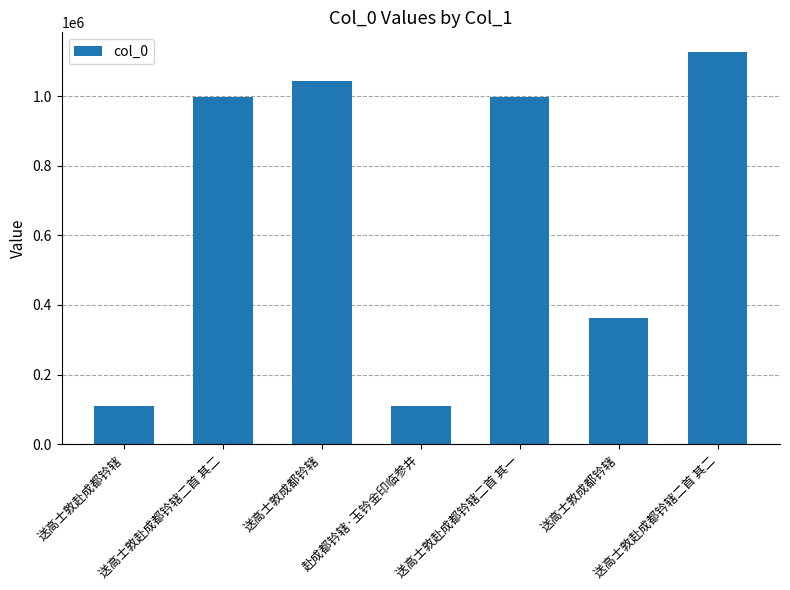

Is it true that the value at 送高士敦赴成都钤辖 is 108790?

True